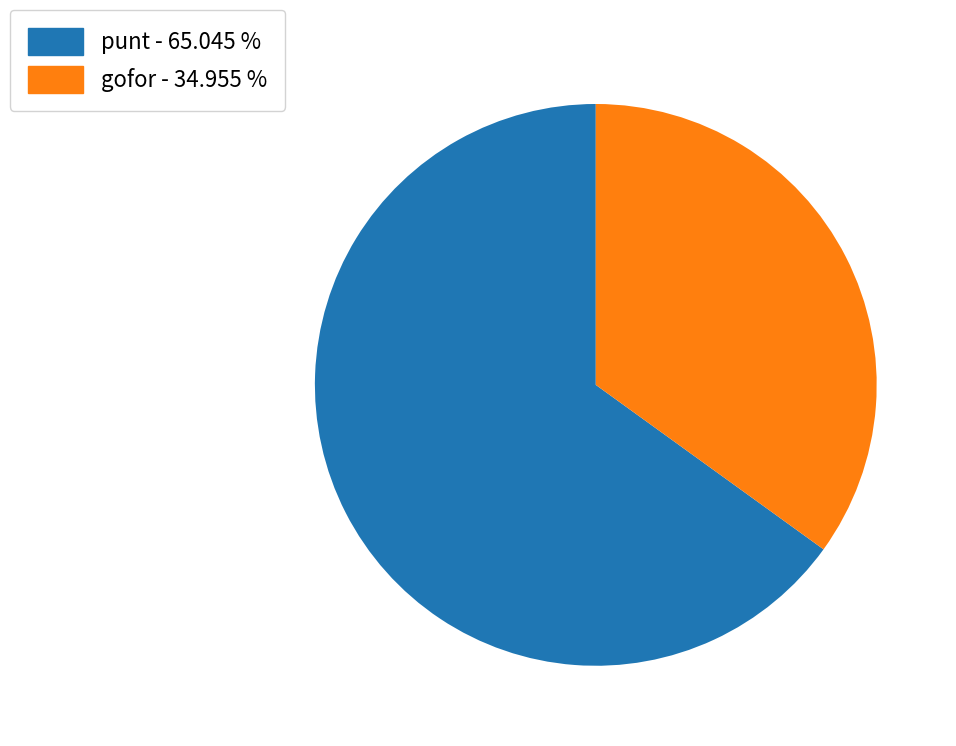

Is there any slice that represents more than half of the pie?

Yes